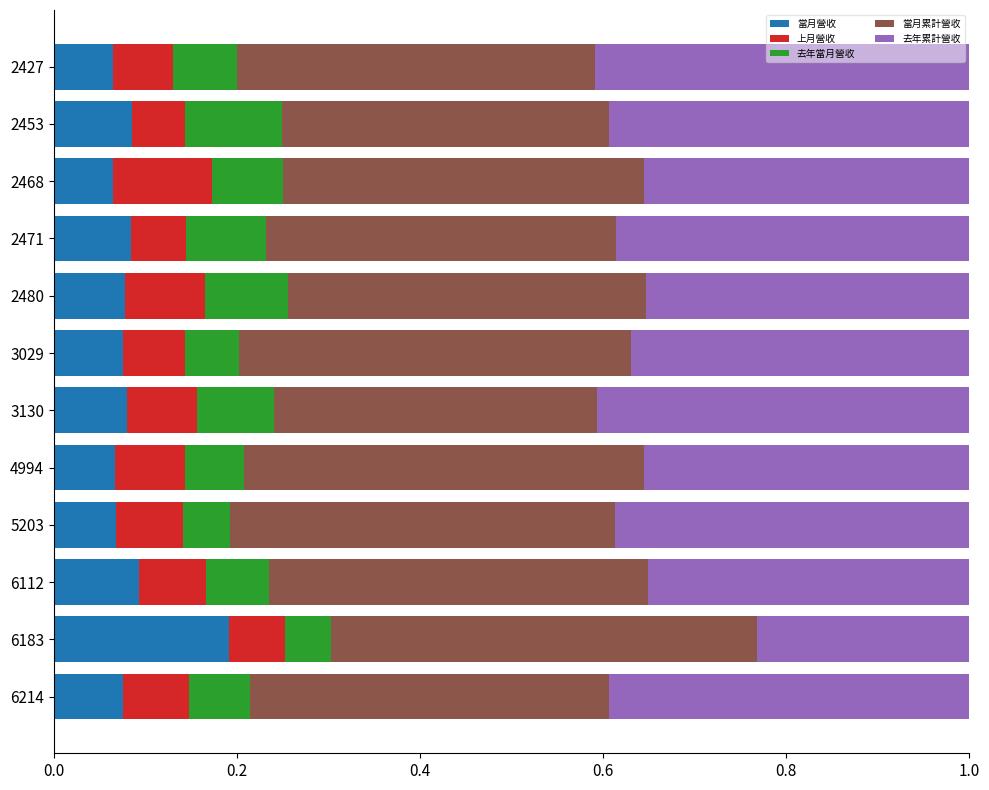

What is the total value across all series at 4994?

1.0